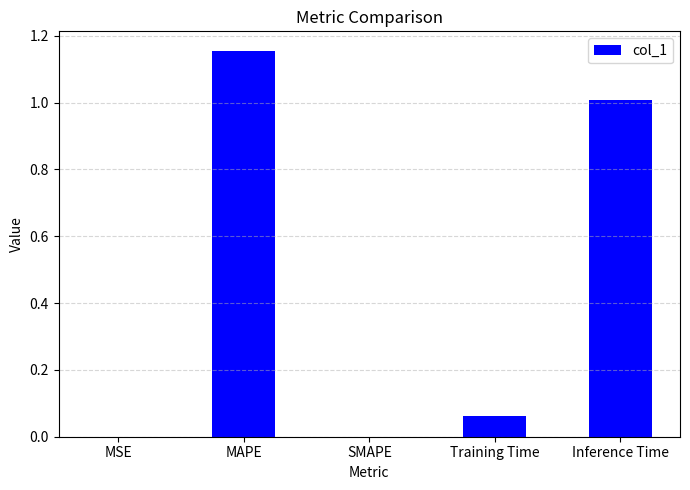

Which label corresponds to the largest value in the chart?

MAPE